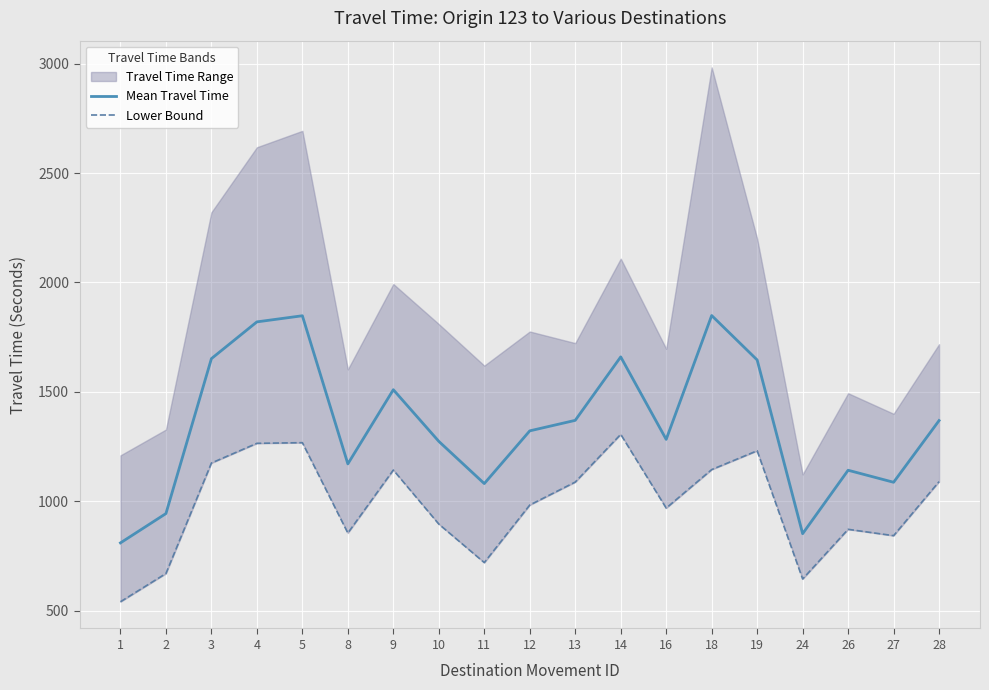

At which label does Lower Bound first exceed 983?

3